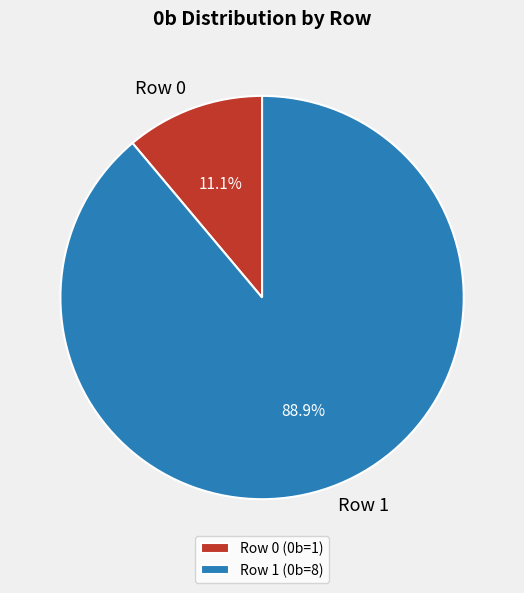

What percentage is the Row 0 slice, to the nearest percent?

11%